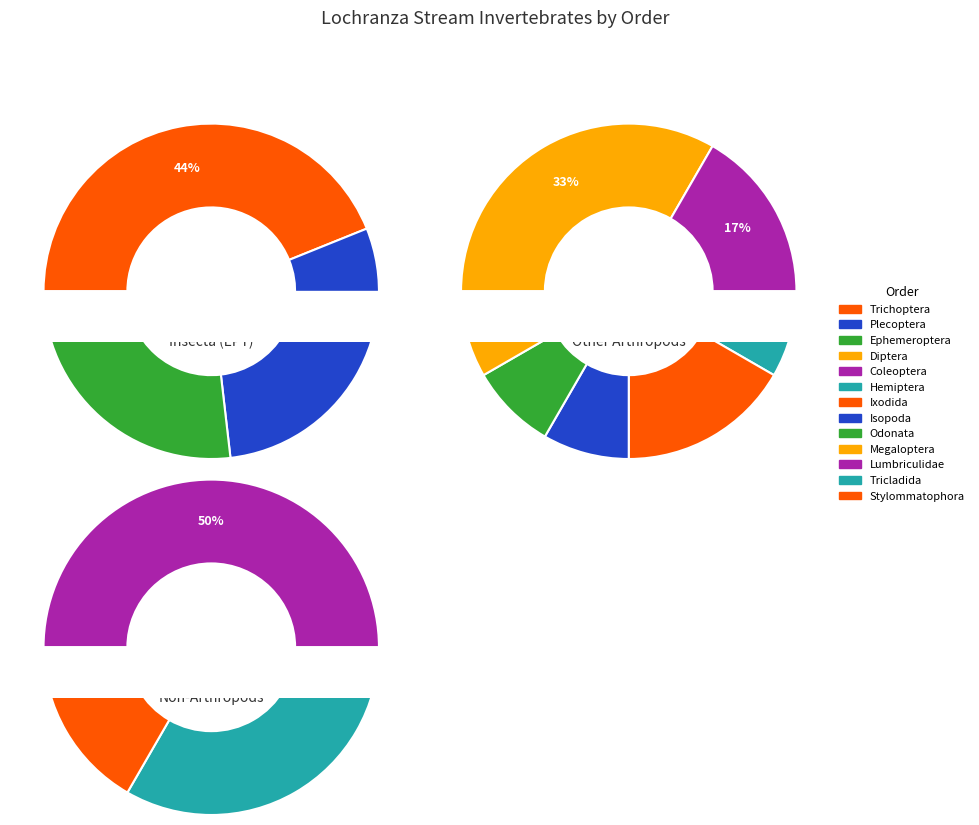

Rank the categories by value from highest to lowest.

Trichoptera, Plecoptera, Ephemeroptera, Diptera, Lumbriculidae, Tricladida, Coleoptera, Ixodida, Hemiptera, Isopoda, Odonata, Megaloptera, Stylommatophora